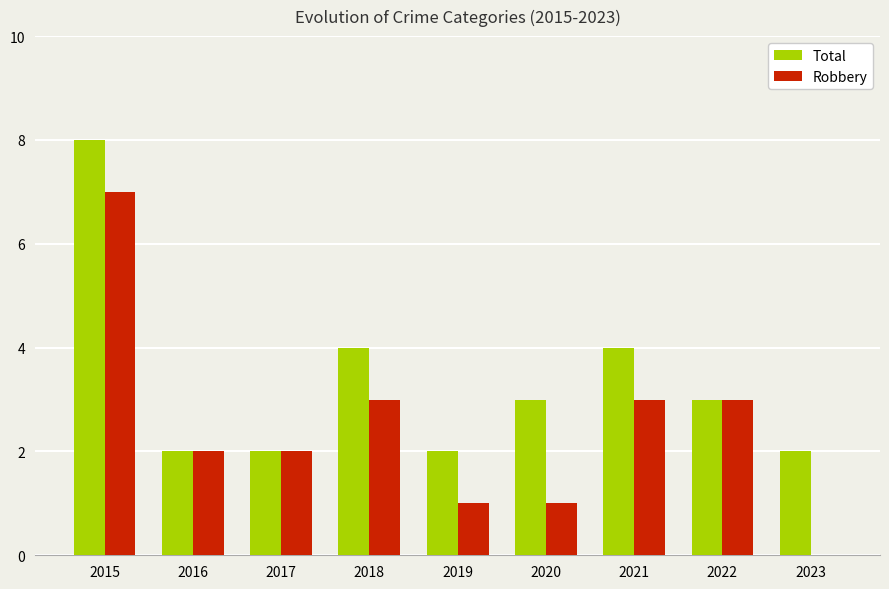

At which category is the sum across all series the highest?

2015